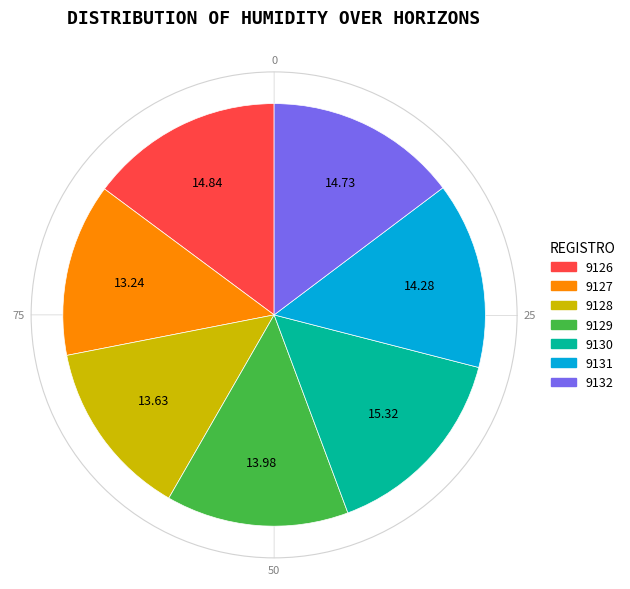

Does 9126 account for over 50% of the chart?

No